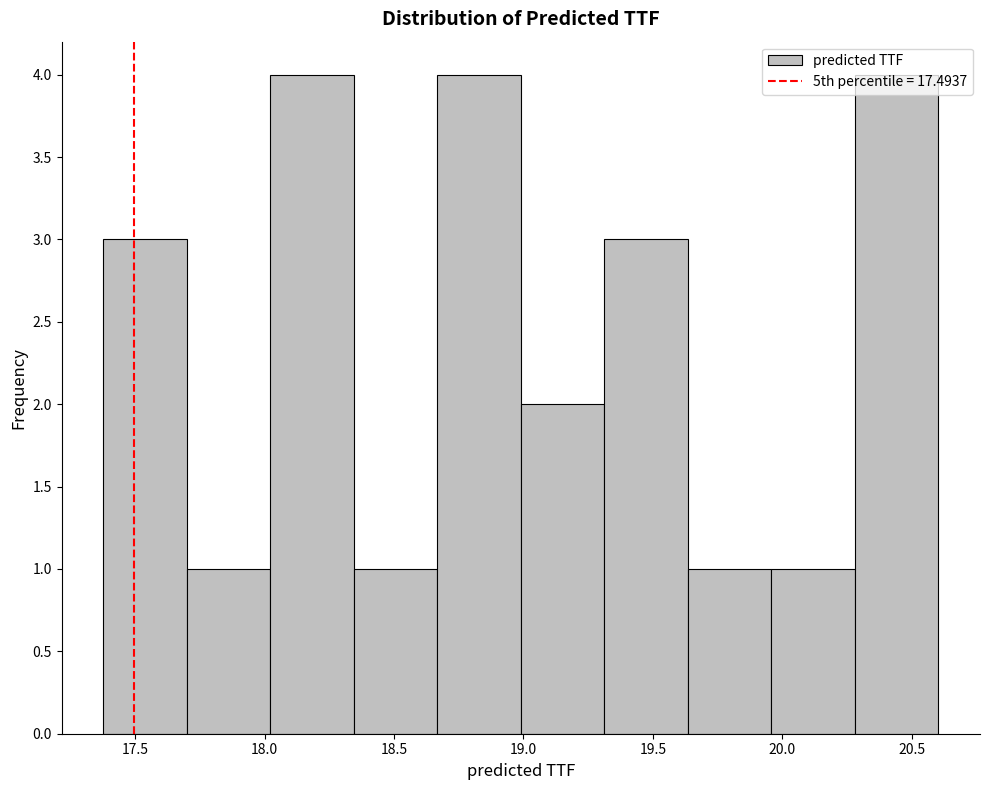

Reading left to right, transcribe this chart: for each bar, give the range it covers on the x-axis and its height. Neither the bar edges nor the heights are printed on the chart, so give them approximately, as read against the axes.

17.40 to 17.70: 3
17.70 to 18.00: 1
18.00 to 18.35: 4
18.35 to 18.65: 1
18.65 to 19.00: 4
19.00 to 19.30: 2
19.30 to 19.65: 3
19.65 to 19.95: 1
19.95 to 20.30: 1
20.30 to 20.60: 4